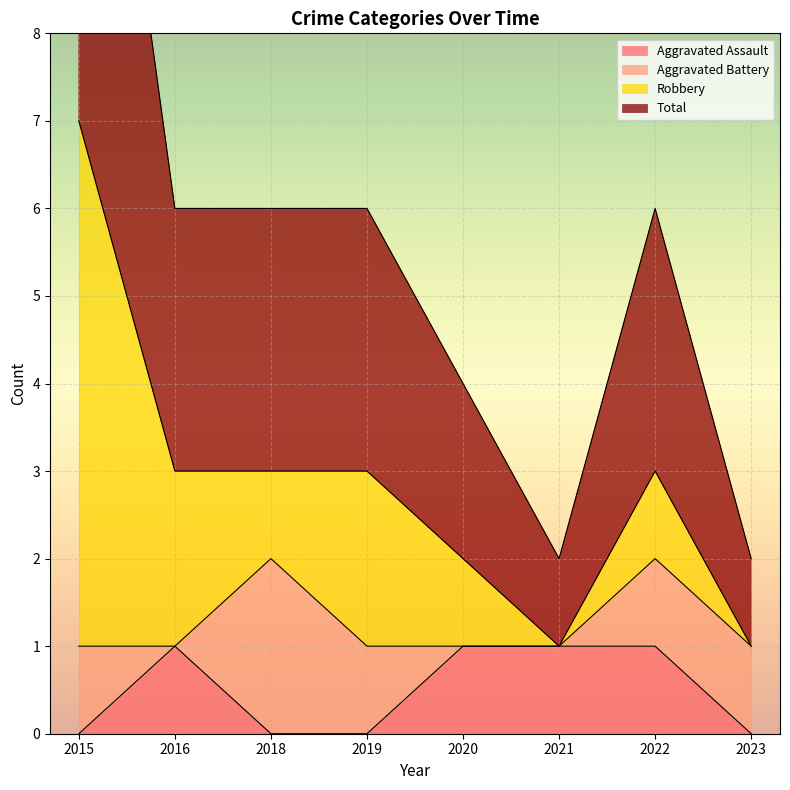

True or false: Aggravated Assault has a value of 2 at 2022.

False